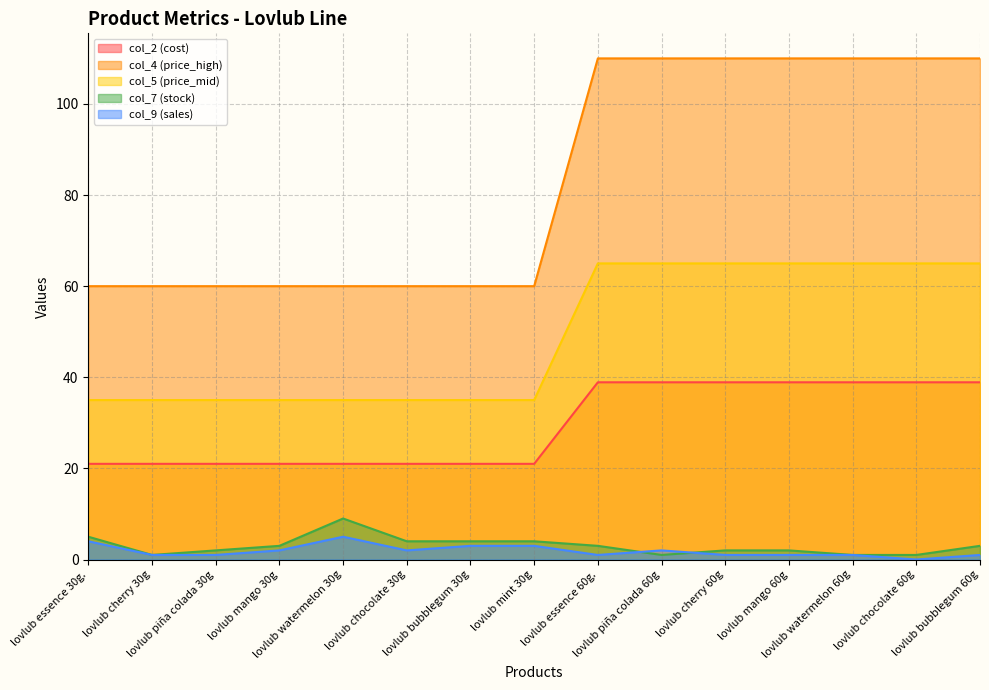

What is the difference between the maximum and minimum values in the col_4 (price_high) series?

50.0